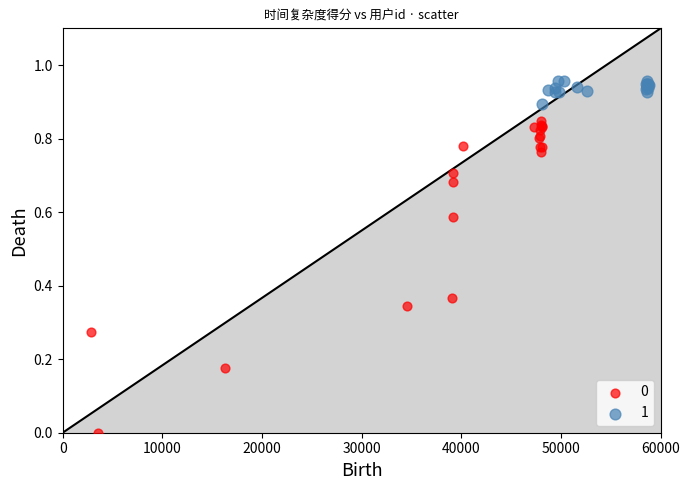

Which series has the widest spread of Y values?

0